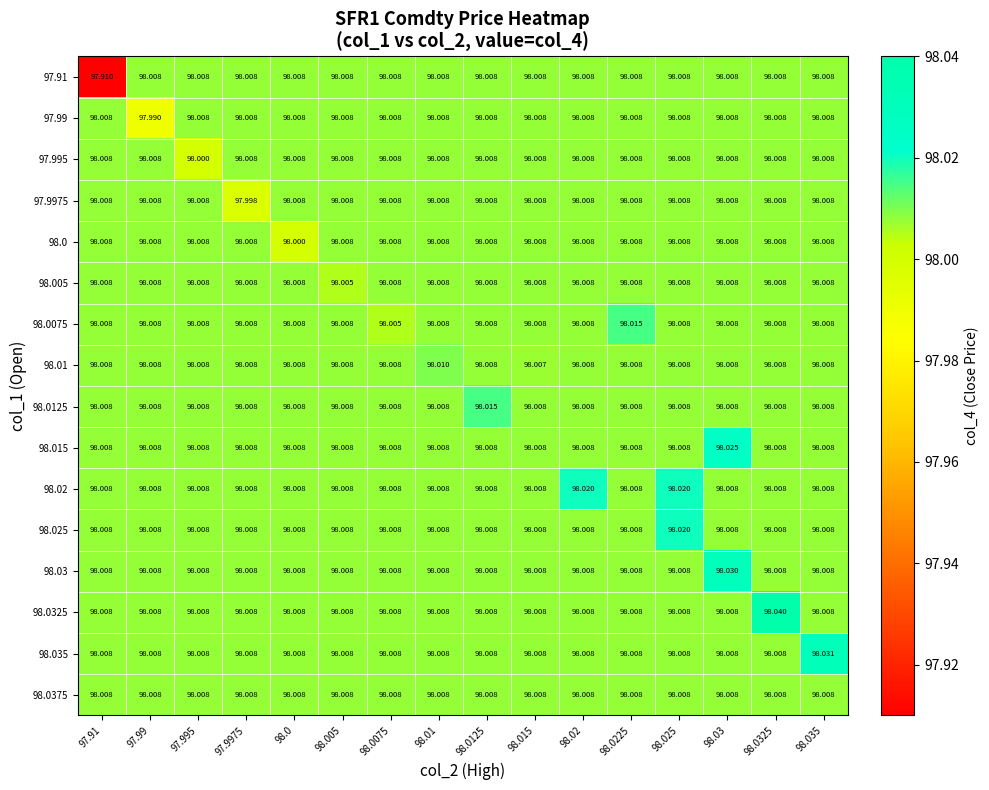

Reading right to left, transcribe all the data shown in this chart.

row_0: 98.0	98.0	98.0	98.0	98.0	98.0	98.0	98.0	98.0	98.0	98.0	98.0	98.0	98.0	98.0	97.9
row_1: 98.0	98.0	98.0	98.0	98.0	98.0	98.0	98.0	98.0	98.0	98.0	98.0	98.0	98.0	98.0	98.0
row_2: 98.0	98.0	98.0	98.0	98.0	98.0	98.0	98.0	98.0	98.0	98.0	98.0	98.0	98.0	98.0	98.0
row_3: 98.0	98.0	98.0	98.0	98.0	98.0	98.0	98.0	98.0	98.0	98.0	98.0	98.0	98.0	98.0	98.0
row_4: 98.0	98.0	98.0	98.0	98.0	98.0	98.0	98.0	98.0	98.0	98.0	98.0	98.0	98.0	98.0	98.0
row_5: 98.0	98.0	98.0	98.0	98.0	98.0	98.0	98.0	98.0	98.0	98.0	98.0	98.0	98.0	98.0	98.0
row_6: 98.0	98.0	98.0	98.0	98.0	98.0	98.0	98.0	98.0	98.0	98.0	98.0	98.0	98.0	98.0	98.0
row_7: 98.0	98.0	98.0	98.0	98.0	98.0	98.0	98.0	98.0	98.0	98.0	98.0	98.0	98.0	98.0	98.0
row_8: 98.0	98.0	98.0	98.0	98.0	98.0	98.0	98.0	98.0	98.0	98.0	98.0	98.0	98.0	98.0	98.0
row_9: 98.0	98.0	98.0	98.0	98.0	98.0	98.0	98.0	98.0	98.0	98.0	98.0	98.0	98.0	98.0	98.0
row_10: 98.0	98.0	98.0	98.0	98.0	98.0	98.0	98.0	98.0	98.0	98.0	98.0	98.0	98.0	98.0	98.0
row_11: 98.0	98.0	98.0	98.0	98.0	98.0	98.0	98.0	98.0	98.0	98.0	98.0	98.0	98.0	98.0	98.0
row_12: 98.0	98.0	98.0	98.0	98.0	98.0	98.0	98.0	98.0	98.0	98.0	98.0	98.0	98.0	98.0	98.0
row_13: 98.0	98.0	98.0	98.0	98.0	98.0	98.0	98.0	98.0	98.0	98.0	98.0	98.0	98.0	98.0	98.0
row_14: 98.0	98.0	98.0	98.0	98.0	98.0	98.0	98.0	98.0	98.0	98.0	98.0	98.0	98.0	98.0	98.0
row_15: 98.0	98.0	98.0	98.0	98.0	98.0	98.0	98.0	98.0	98.0	98.0	98.0	98.0	98.0	98.0	98.0